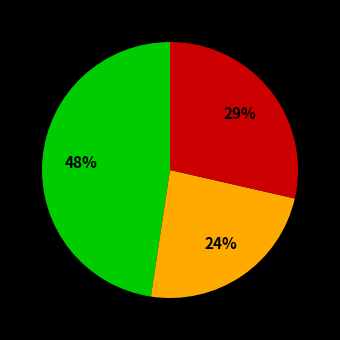

To the nearest percent, what is the difference between the largest and smallest slice percentages?

24%